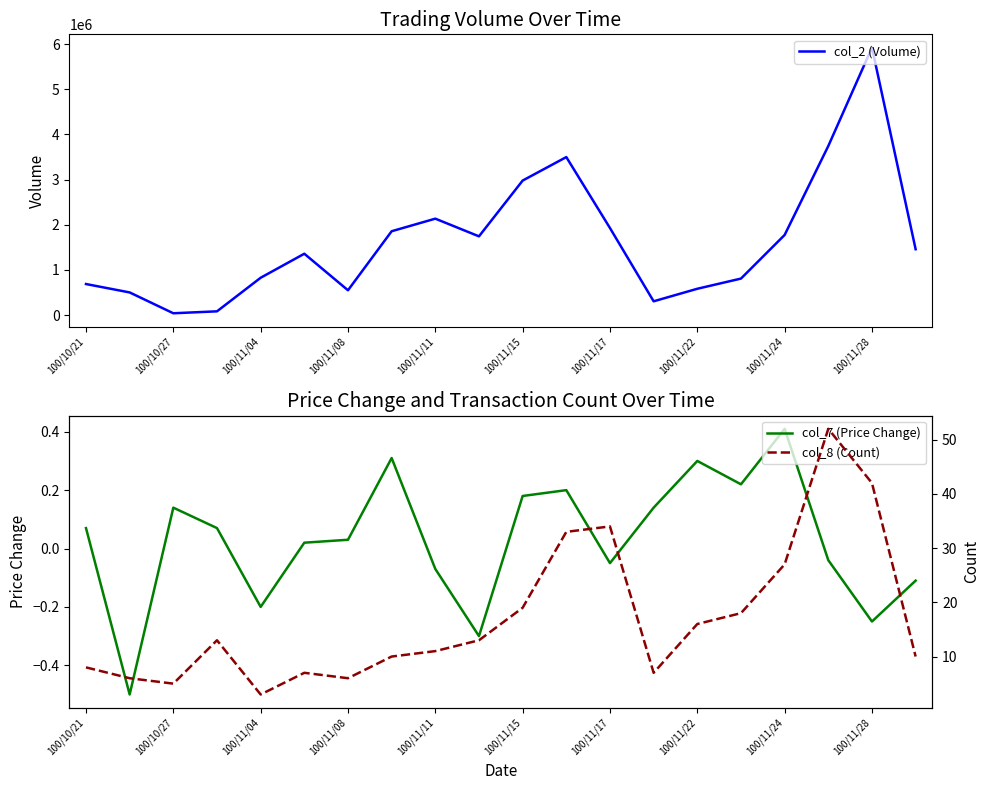

At which label does col_7 (Price Change) first exceed 0?

100/10/21